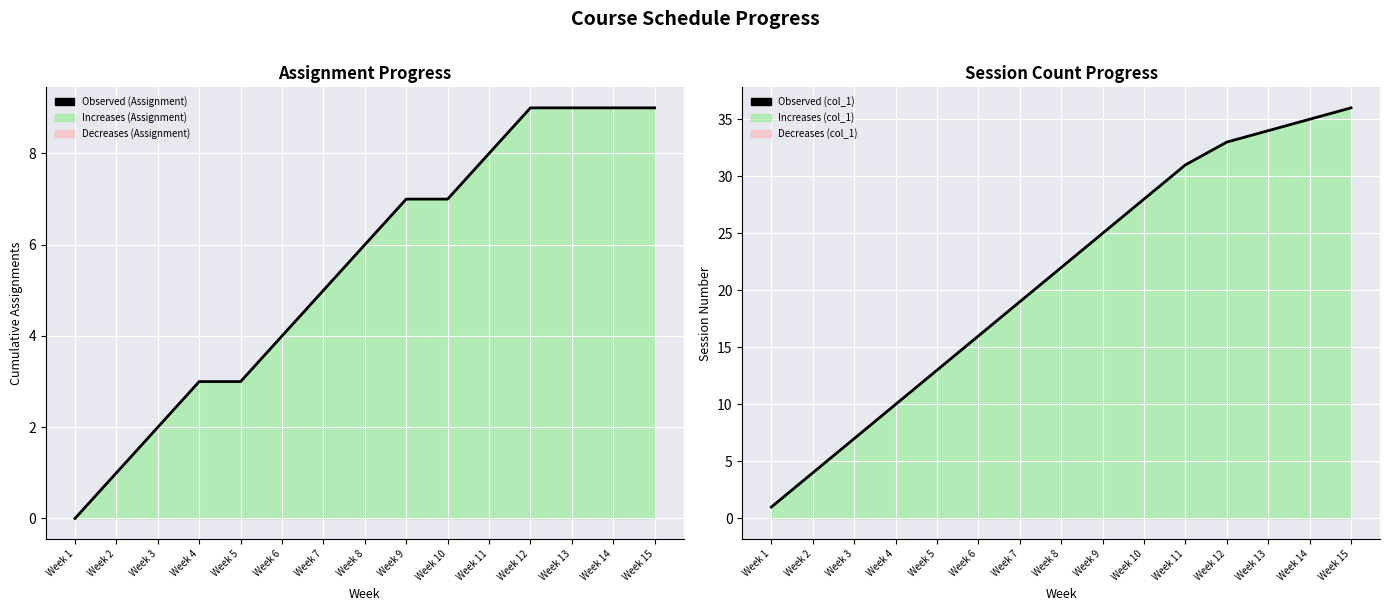

What is the difference between the maximum and minimum values in the Observed (Assignment) series?

9